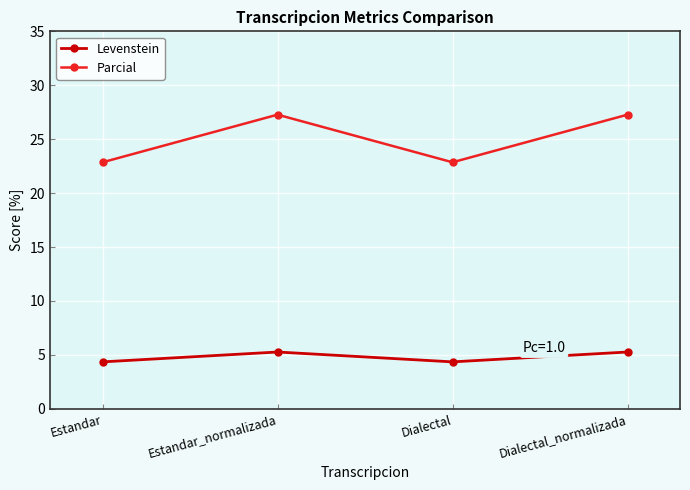

Is it true that Levenstein equals 5.3 at Dialectal_normalizada?

True